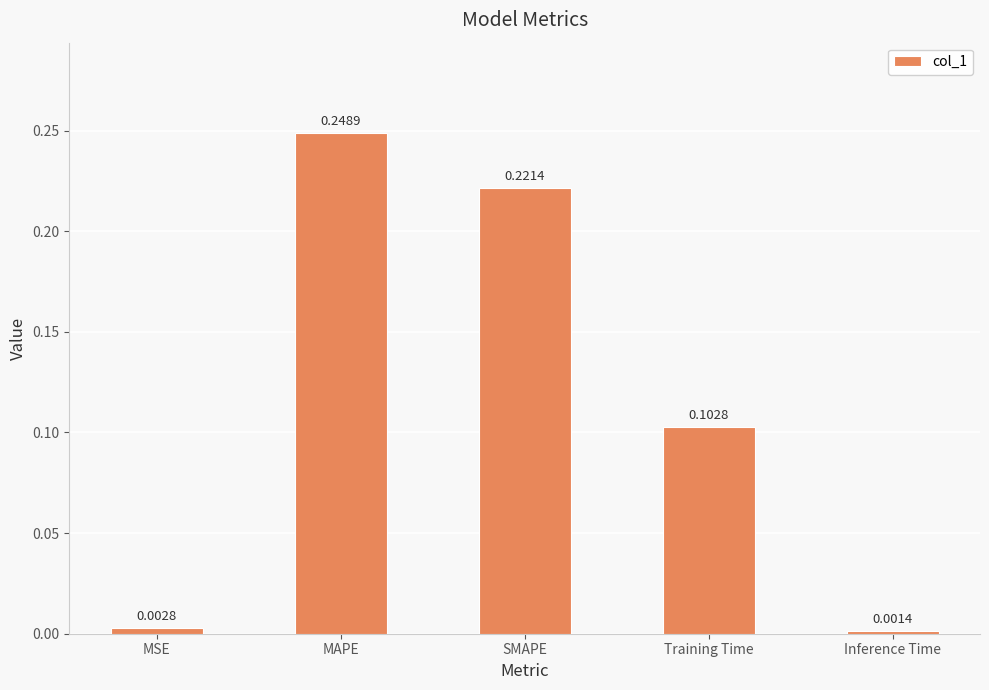

Where is the data nearest to the value 0?

Inference Time